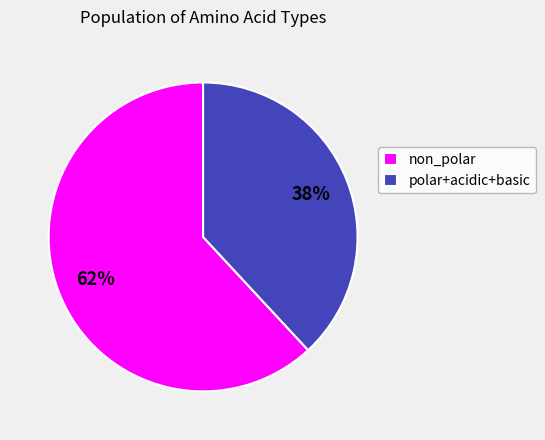

How many slices are in this pie chart?

2